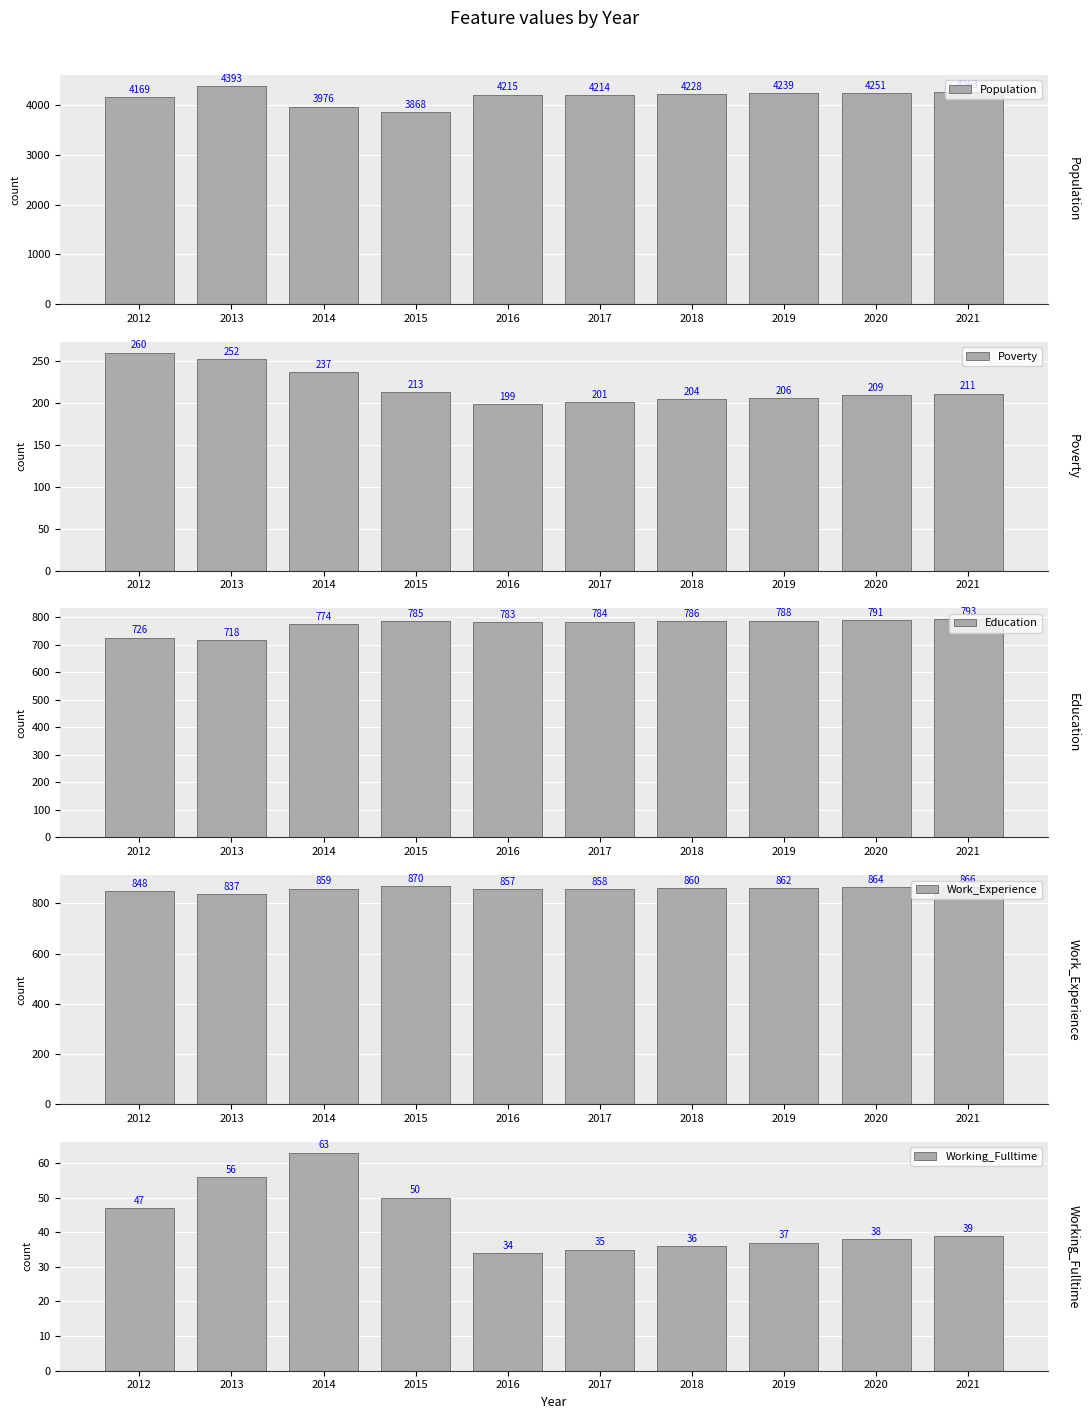

What is the difference between the highest and lowest values at 2019?

4202